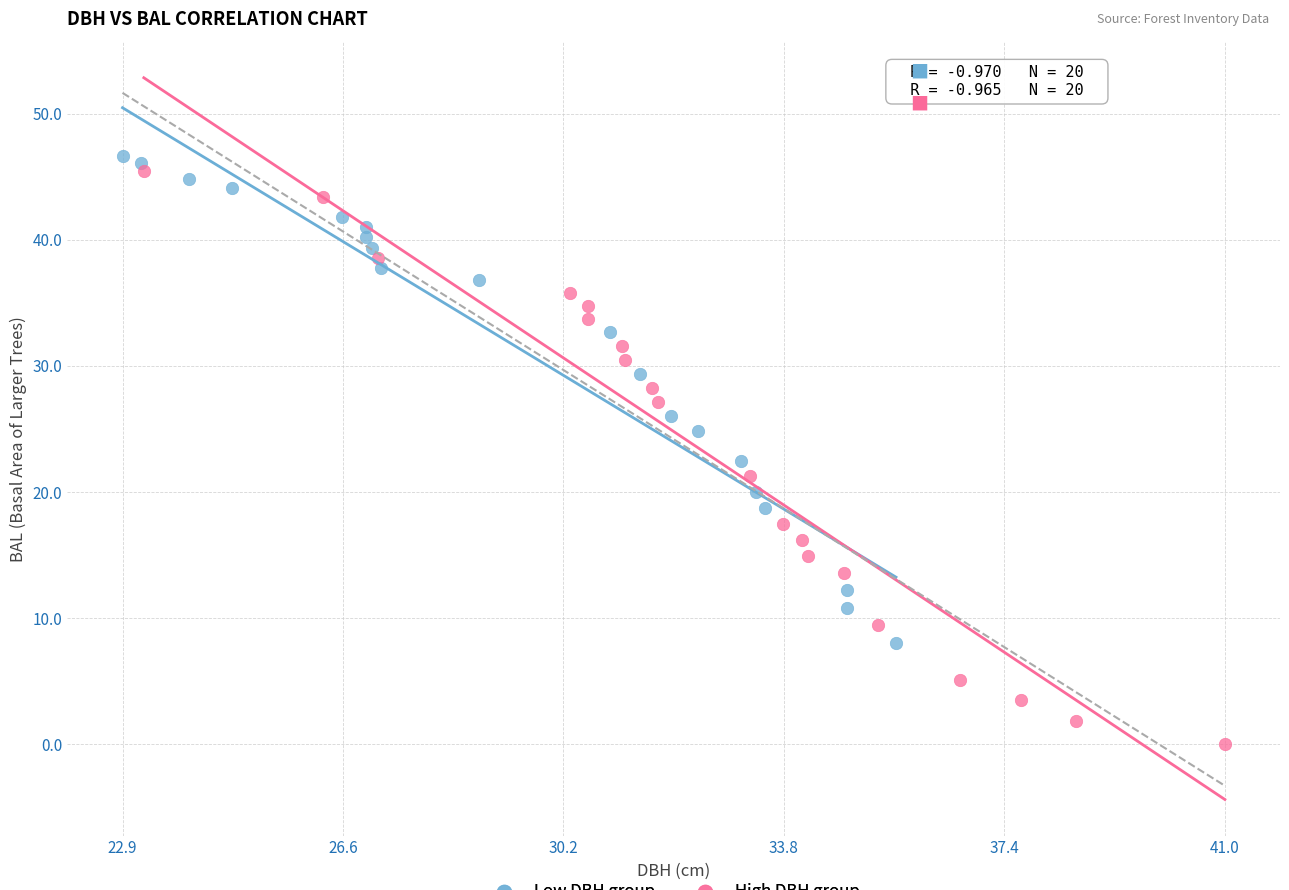

Which series has the largest Y range (max minus min)?

High DBH group